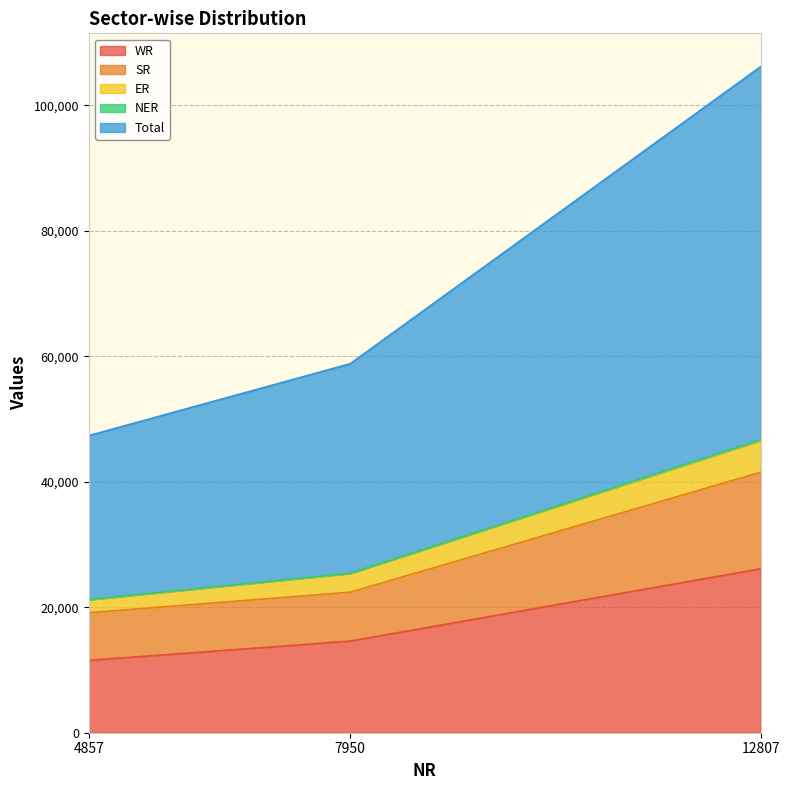

At which label is WR closest to 18833?

7950